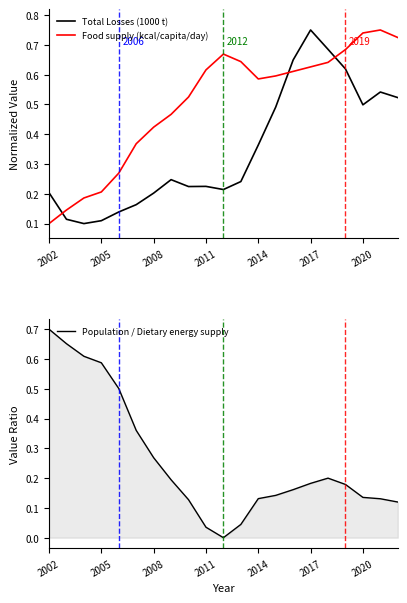

Does the chart display data point markers on the line(s)?

No